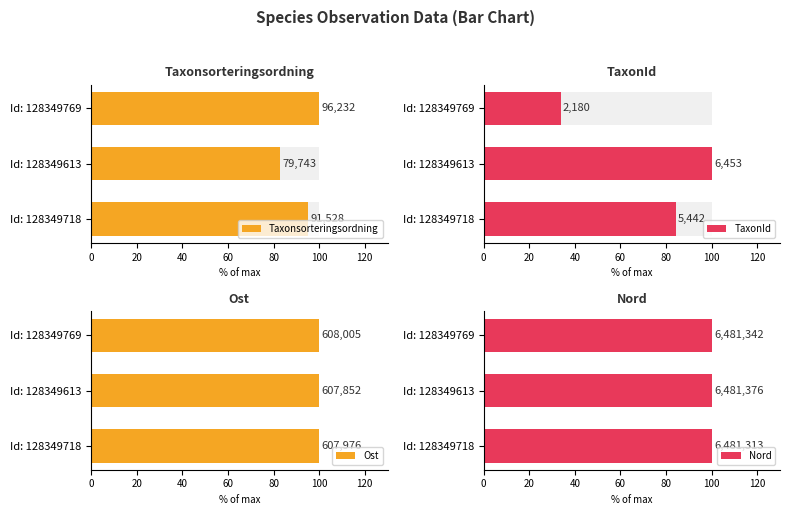

Reading left to right, what are all the values shown in this chart?

Taxonsorteringsordning: 0=95.1	20=82.9	40=100.0
TaxonId: 0=84.3	20=100.0	40=33.8
Ost: 0=100.0	20=100.0	40=100.0
Nord: 0=100.0	20=100.0	40=100.0